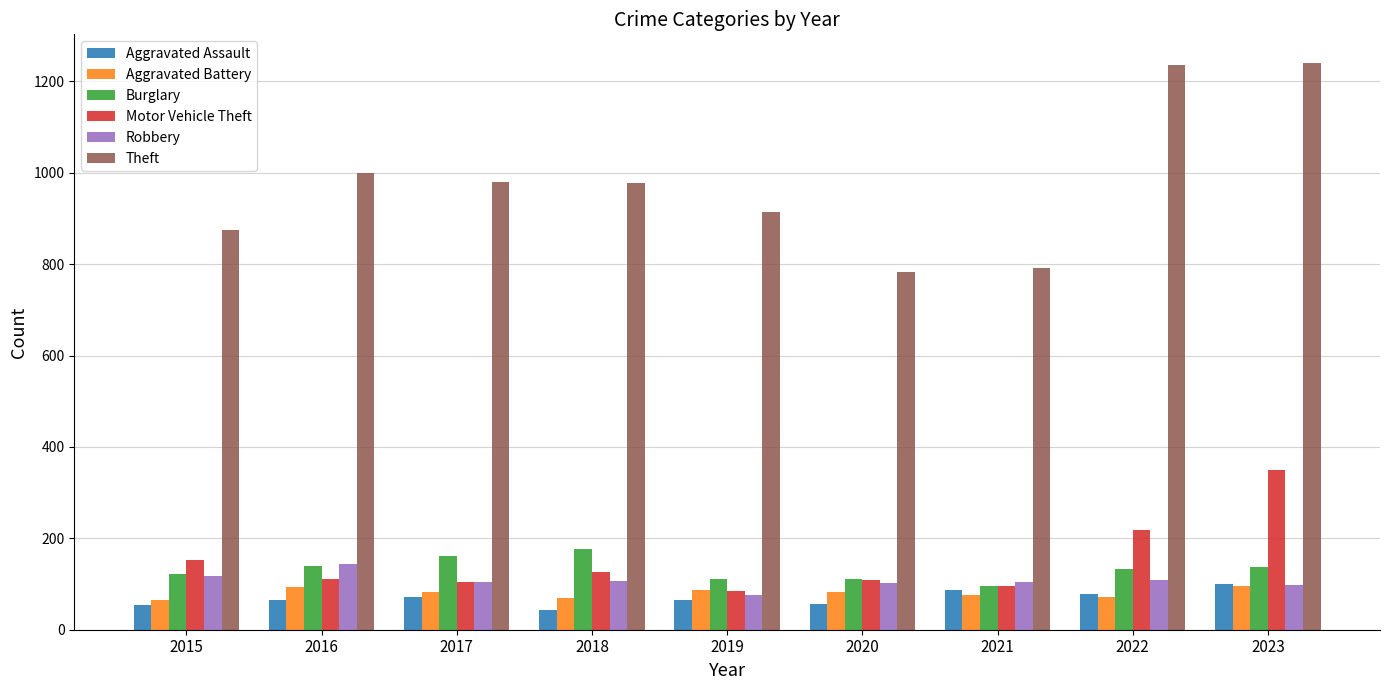

How many distinct data groups are displayed?

6